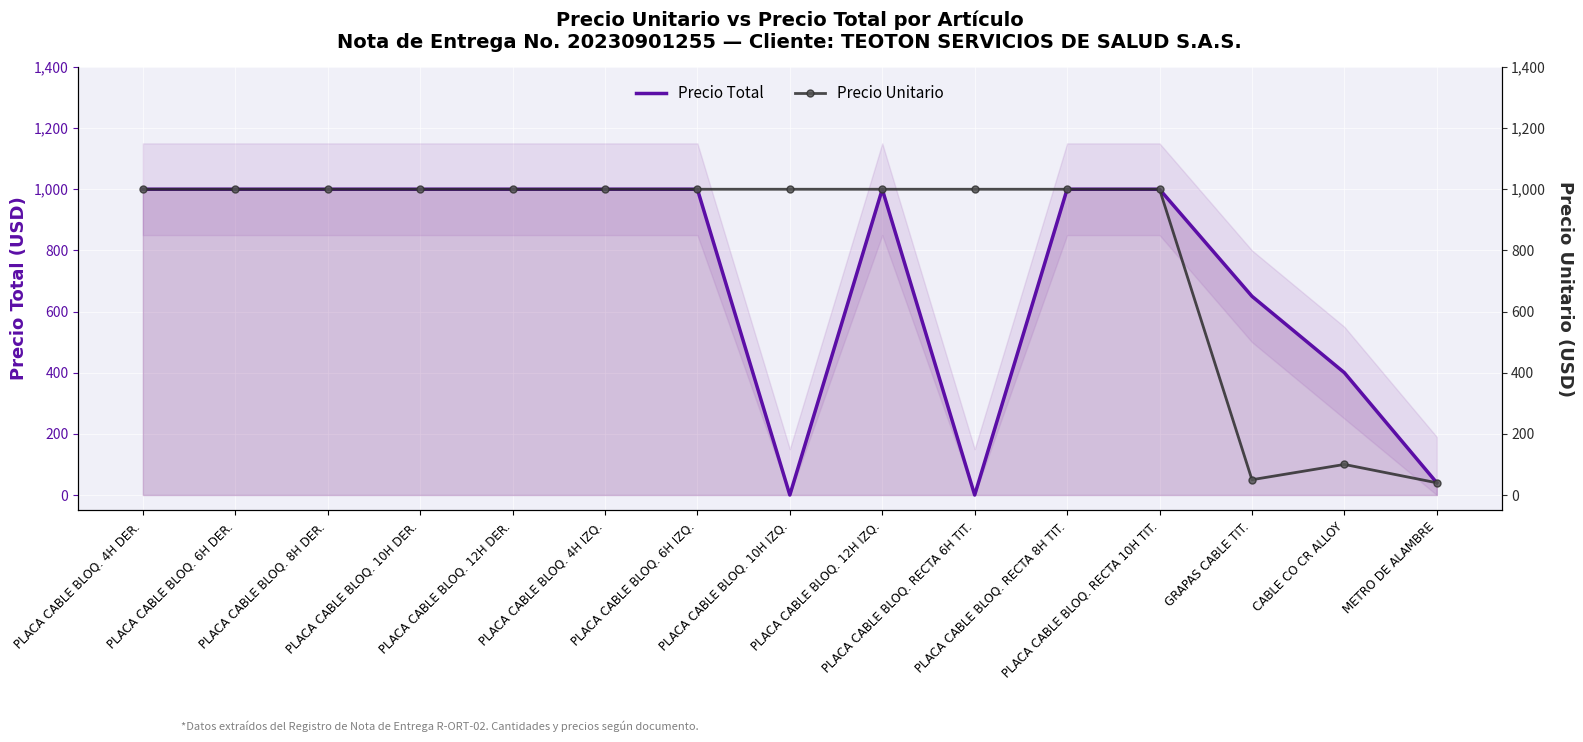

Reading left to right, extract all data points from this chart.

Precio Total: 1000	1000	1000	1000	1000	1000	1000	0	1000	0	1000	1000	650	400	40
Precio Unitario: 1000	1000	1000	1000	1000	1000	1000	1000	1000	1000	1000	1000	50	100	40